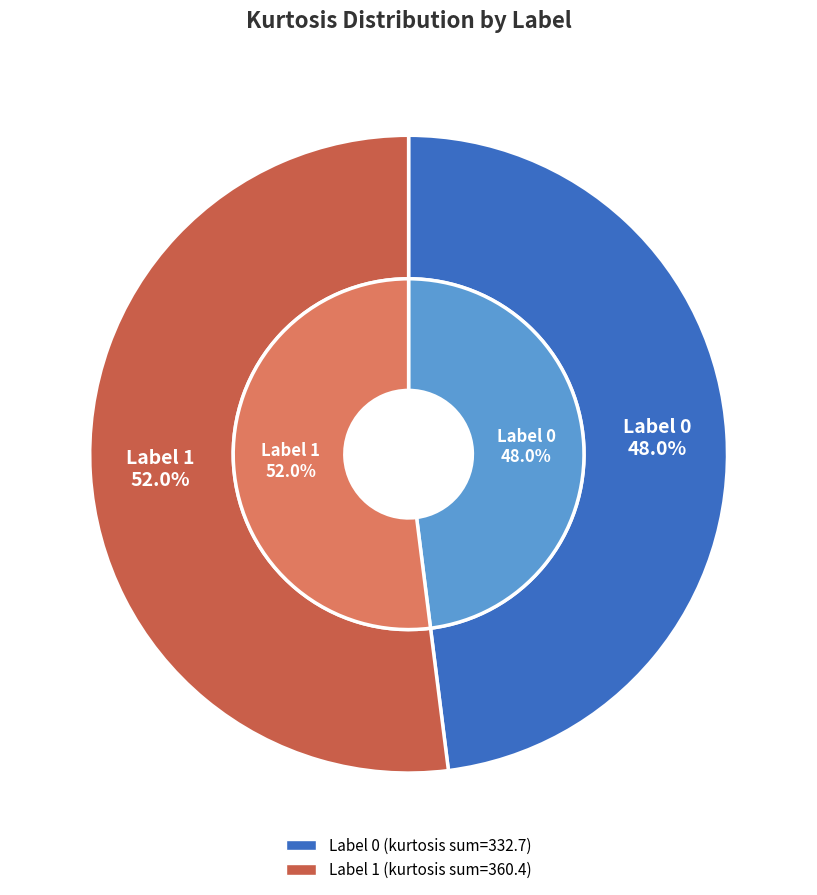

How many segments does this pie chart have?

2